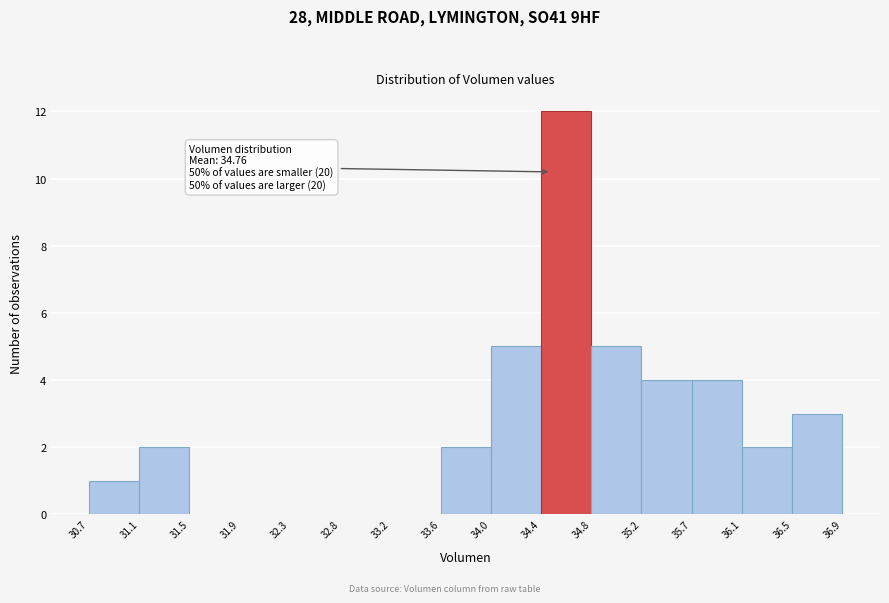

Over which range of the x-axis is the bar tallest?

34.4 to 34.8